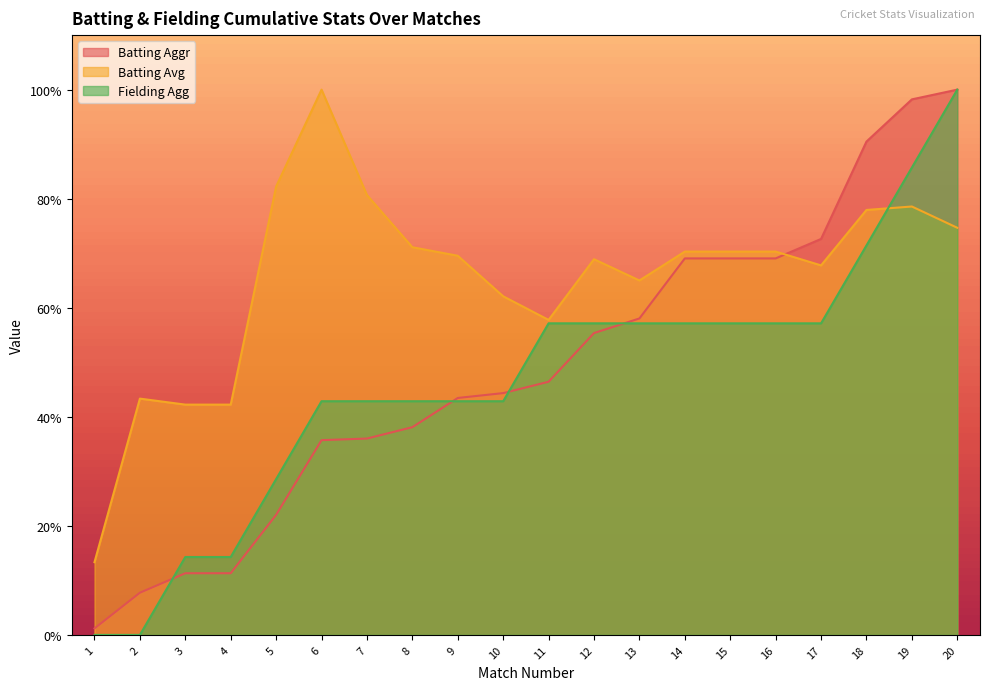

Where is Fielding Agg nearest to the value 50?

11